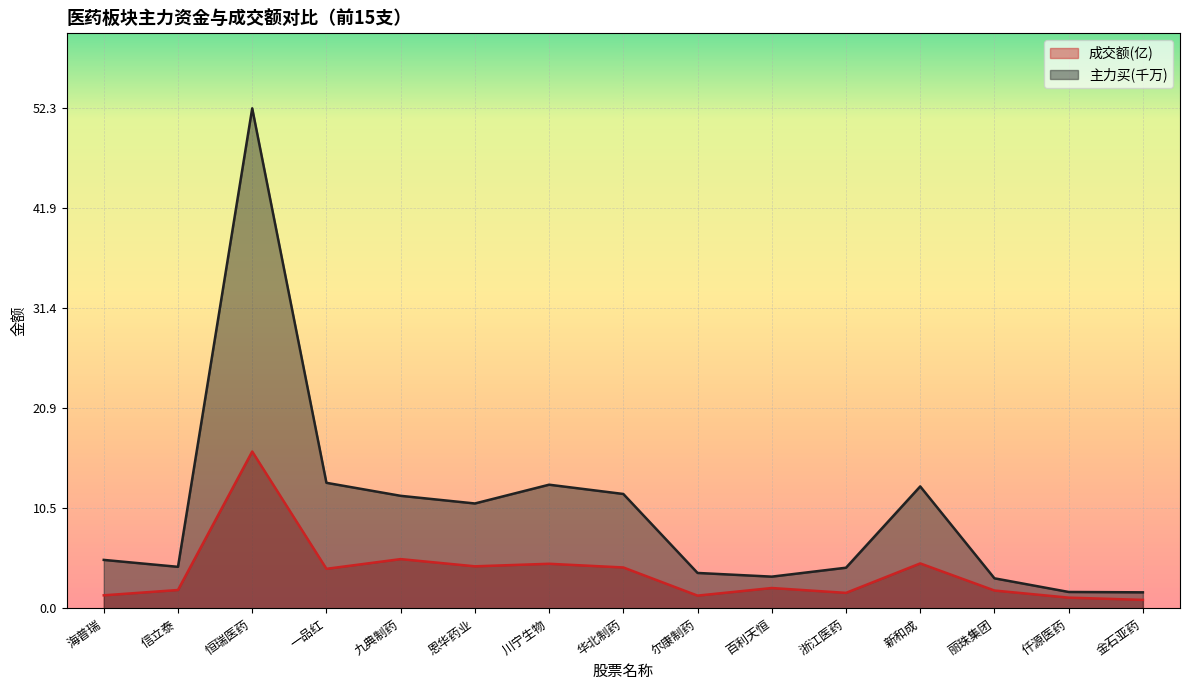

Where does the 主力买(千万) series first go above 5?

海普瑞